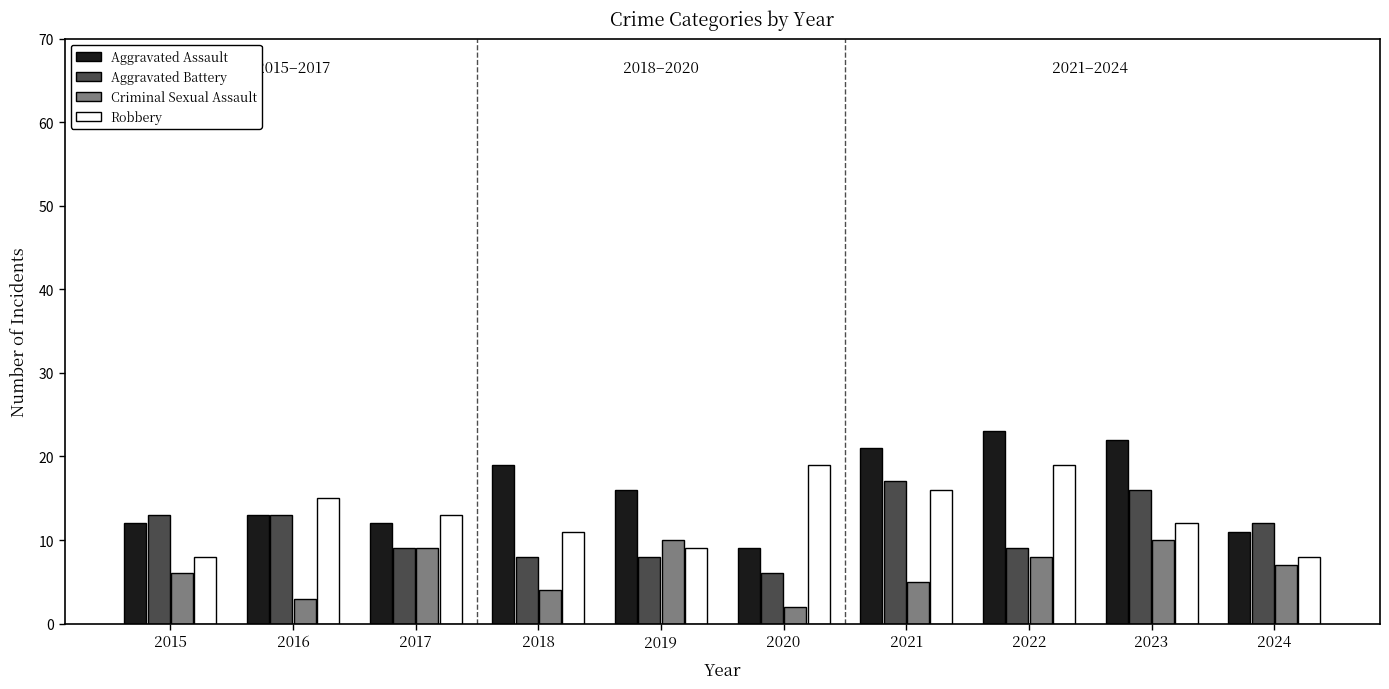

How many data points does each series have?

10